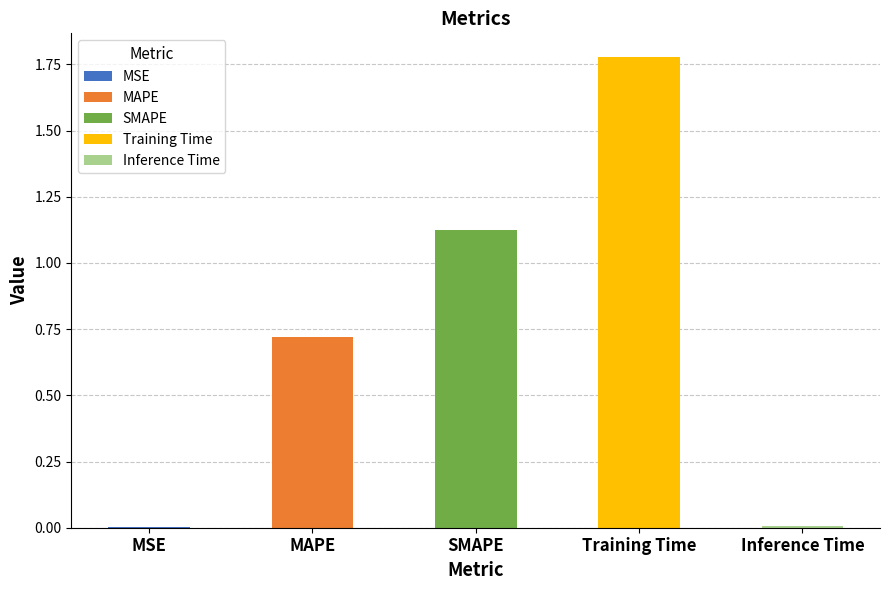

At which category does the chart reach its peak across all series?

Training Time